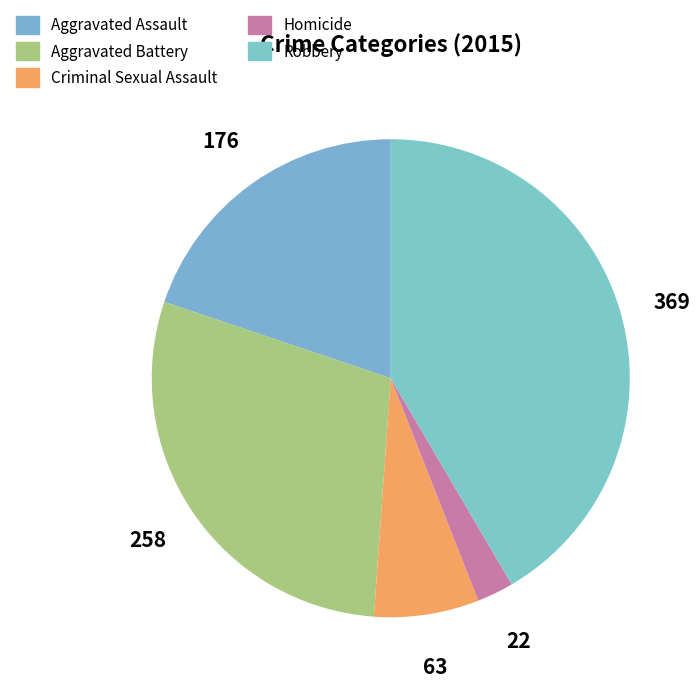

To the nearest percent, what percentage of the pie is Homicide?

2%